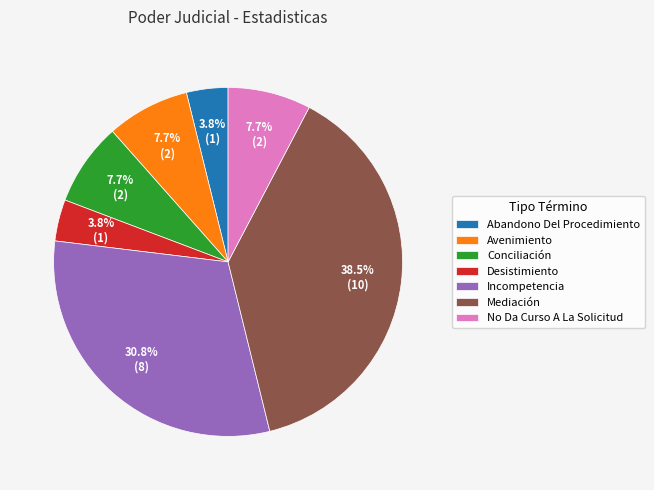

Is it true that Desistimiento is 4% of the pie?

True